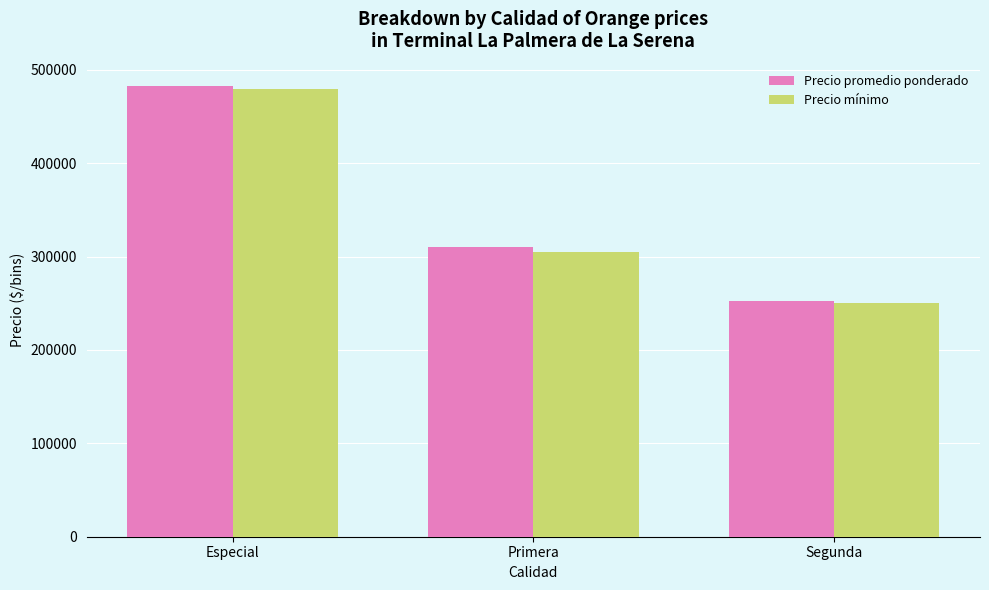

What is the label of the 3rd bar from the left?

Segunda